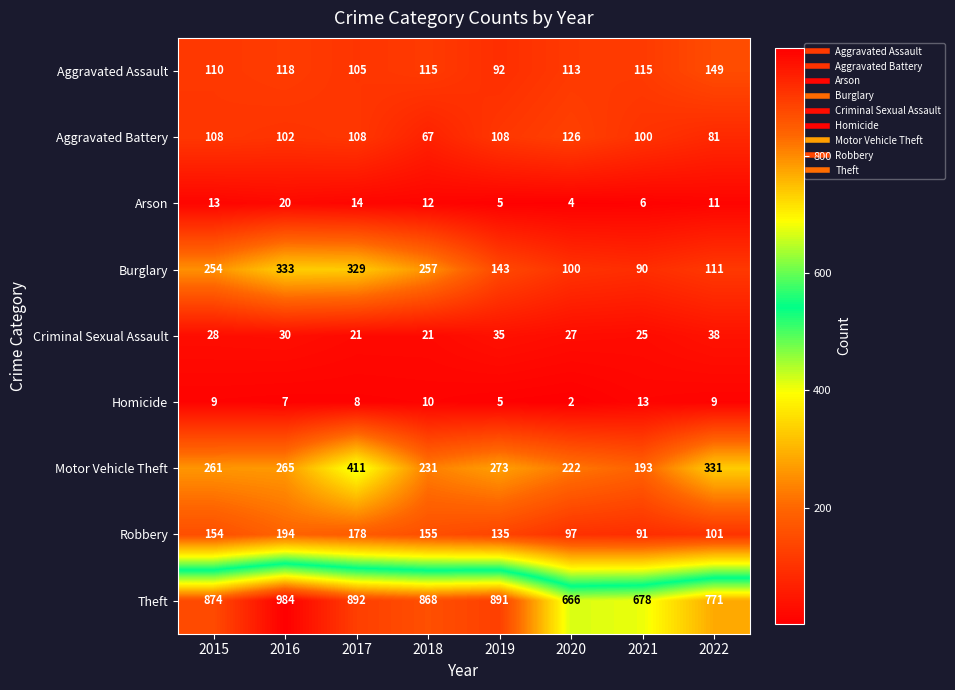

What is the spread (max minus min) of values at 2018?

858